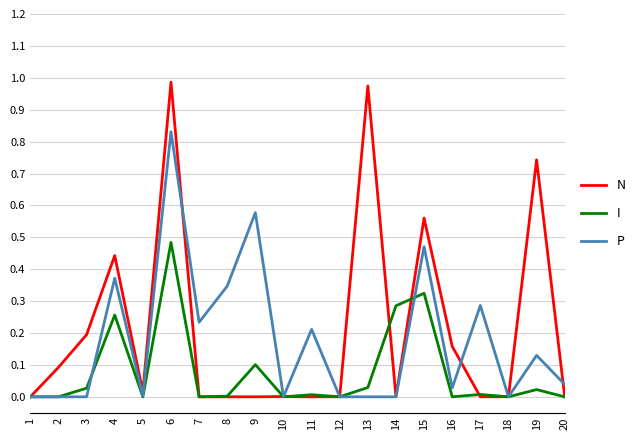

At which category is the sum across all series the highest?

6